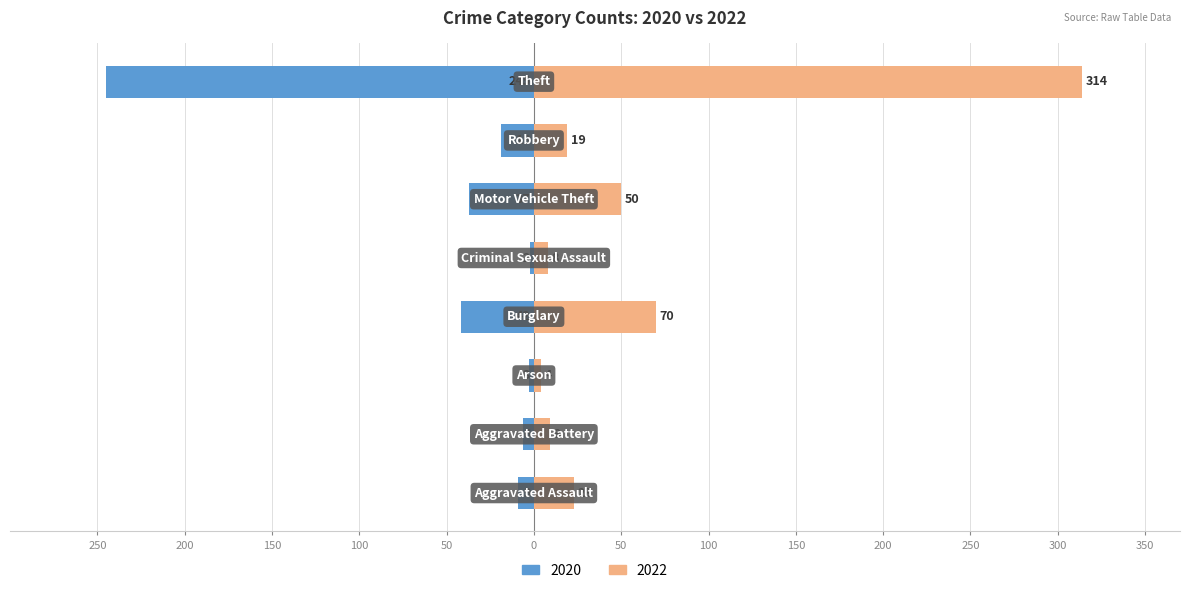

How many bars are there in total?

16